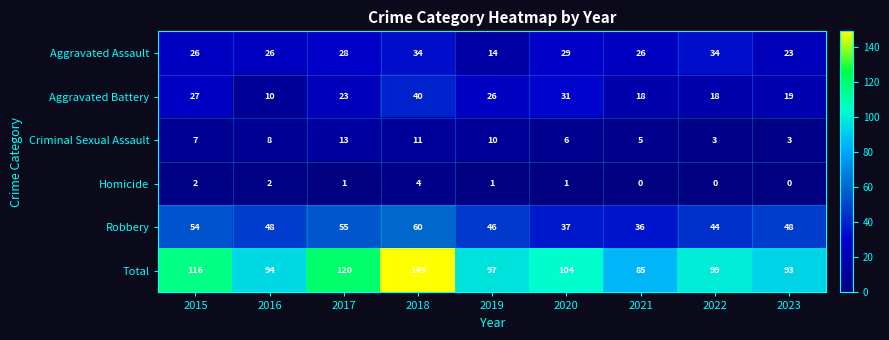

What is the total value across all series at 2020?

208